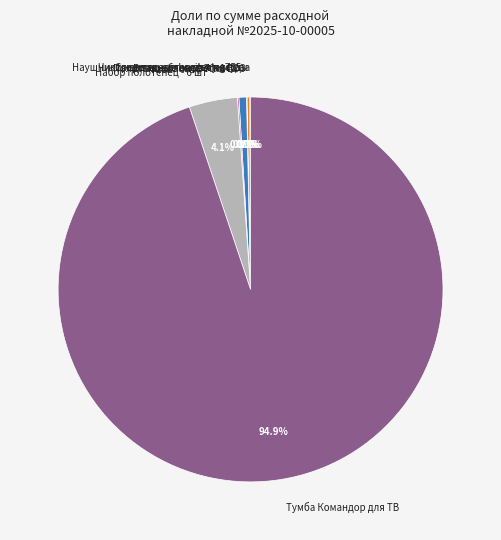

What percentage is the Набор полотенец - 6 шт slice, to the nearest percent?

4%